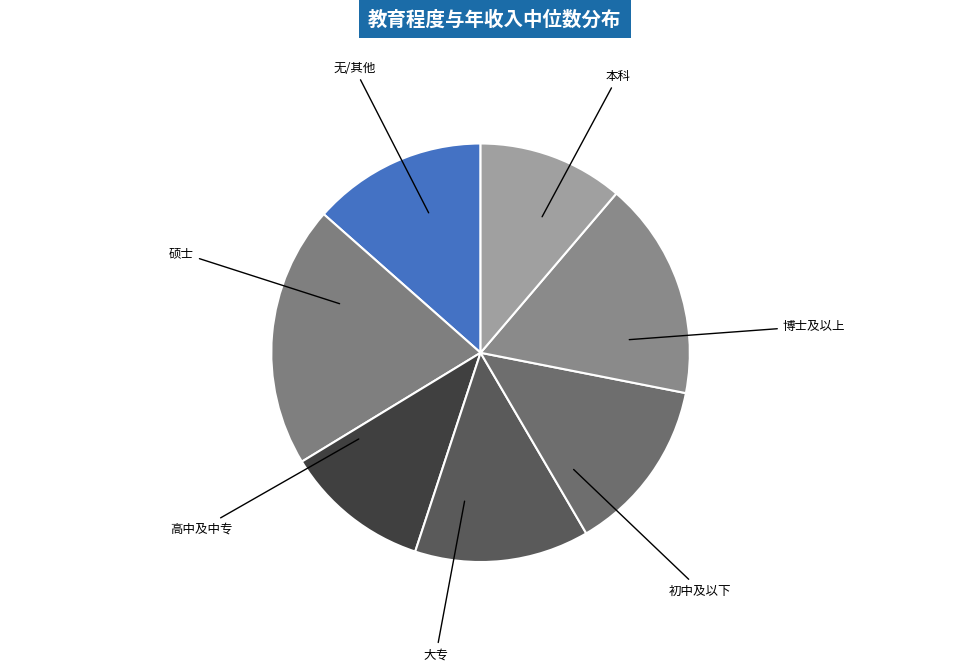

What is the ratio of the value at 无/其他 to the value at 高中及中专?

0.8